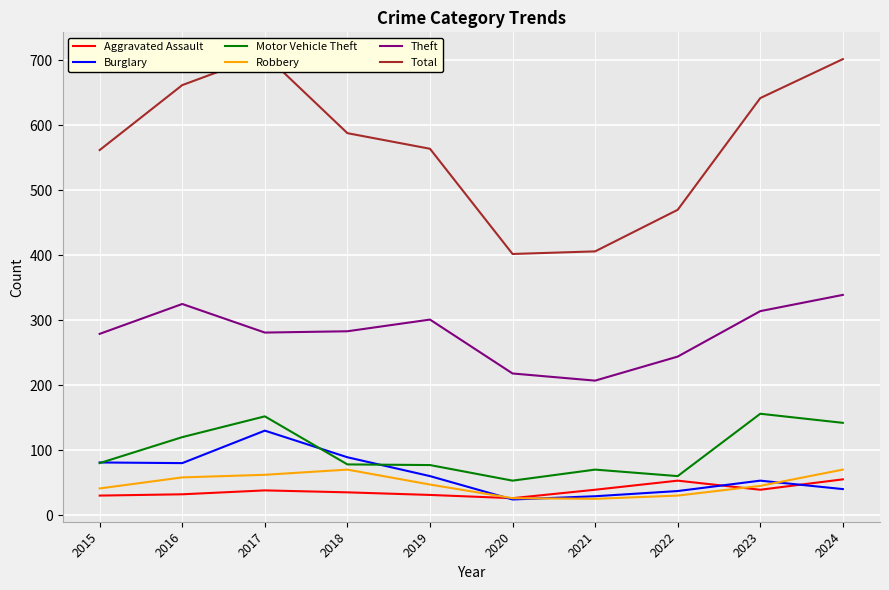

What is the difference between the maximum and second lowest values in the Robbery series?

44